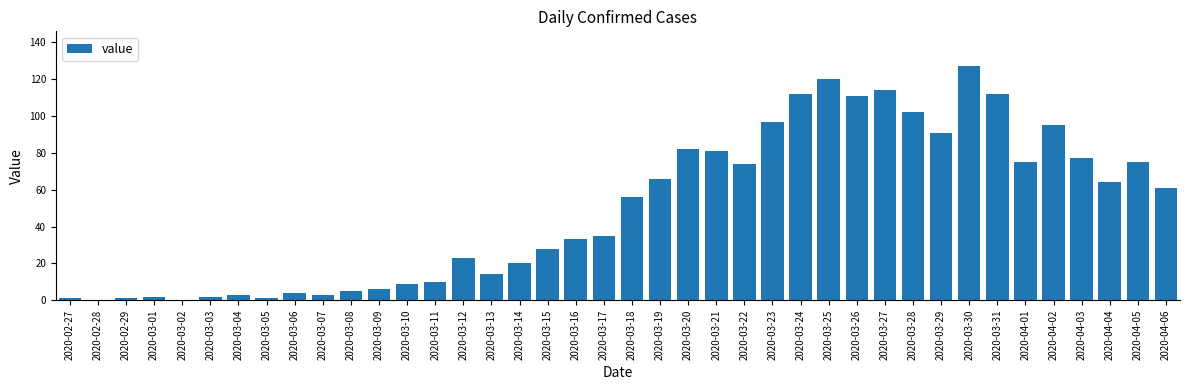

Does the chart contain stacked bars?

No